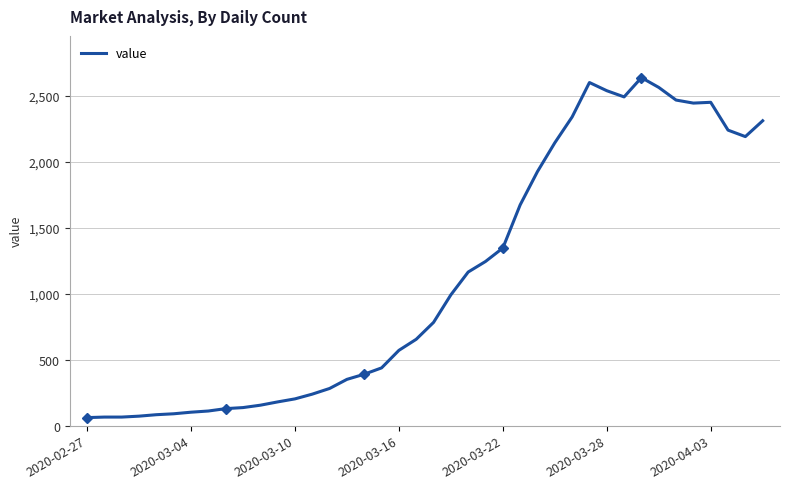

What is the difference between the maximum and second lowest values?

2574